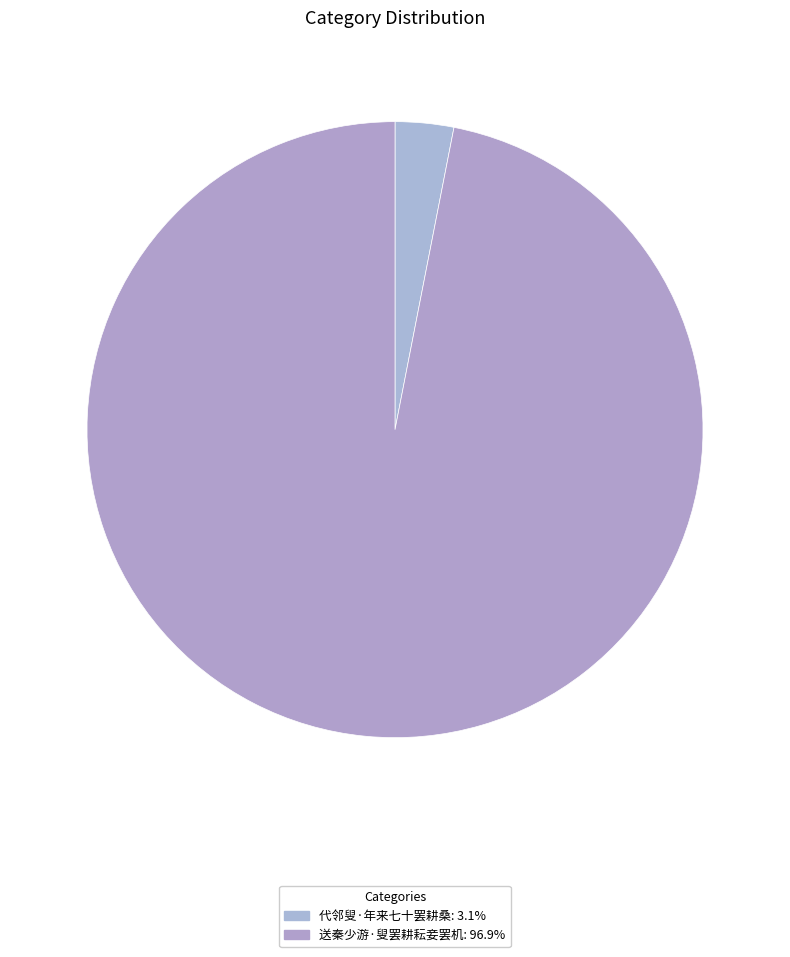

To the nearest percent, what is the average slice percentage?

50%